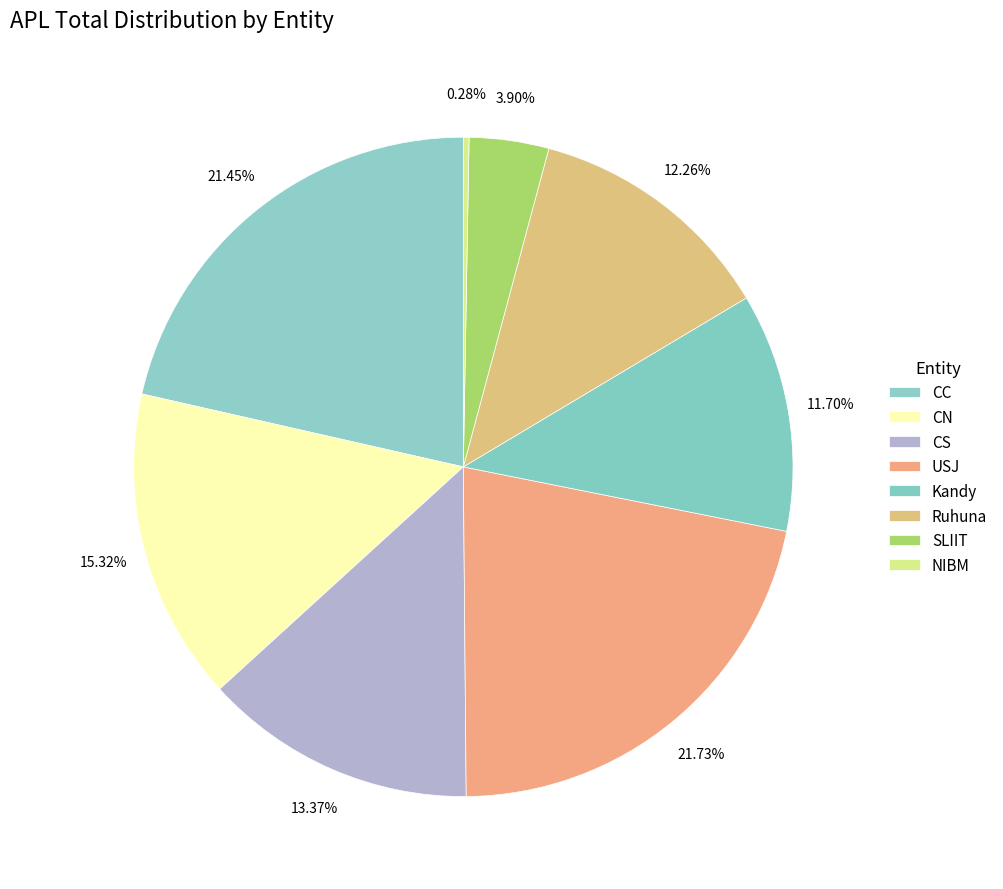

To the nearest percent, what is the combined percentage of Kandy and USJ?

33%